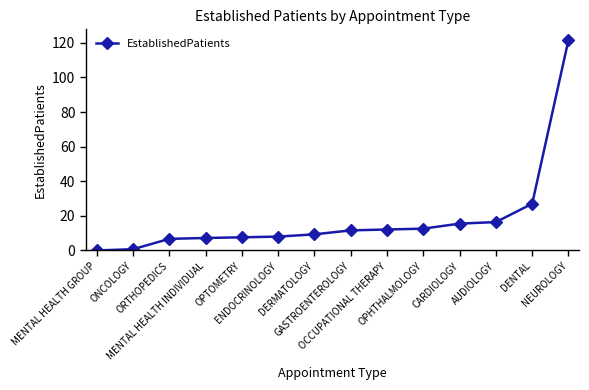

What is the difference between the maximum and minimum values?

121.7